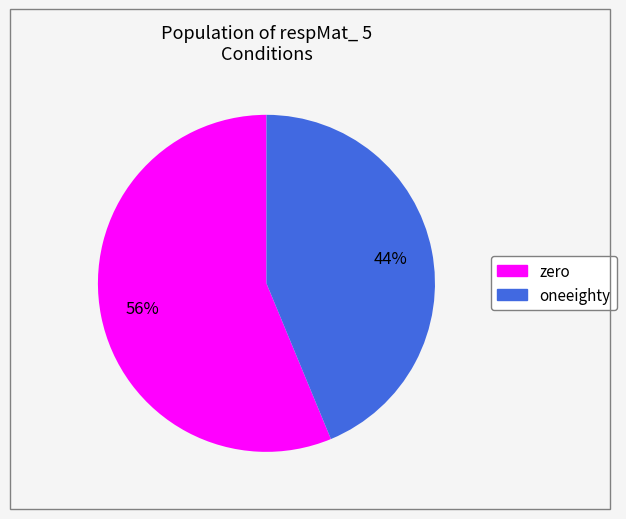

Which category has the biggest portion of the pie?

zero